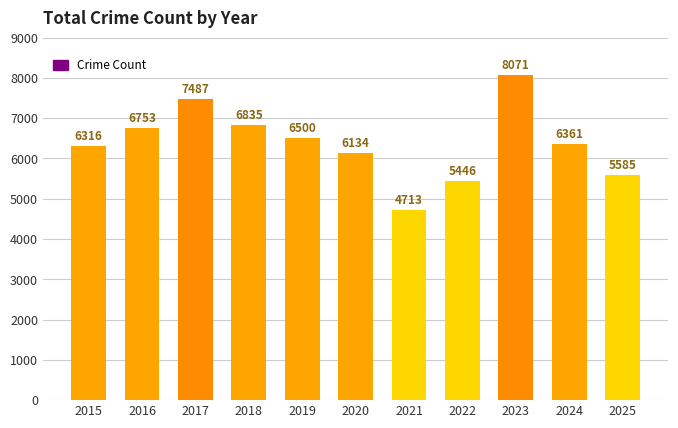

What is the value of the 8th bar from the left?

5446